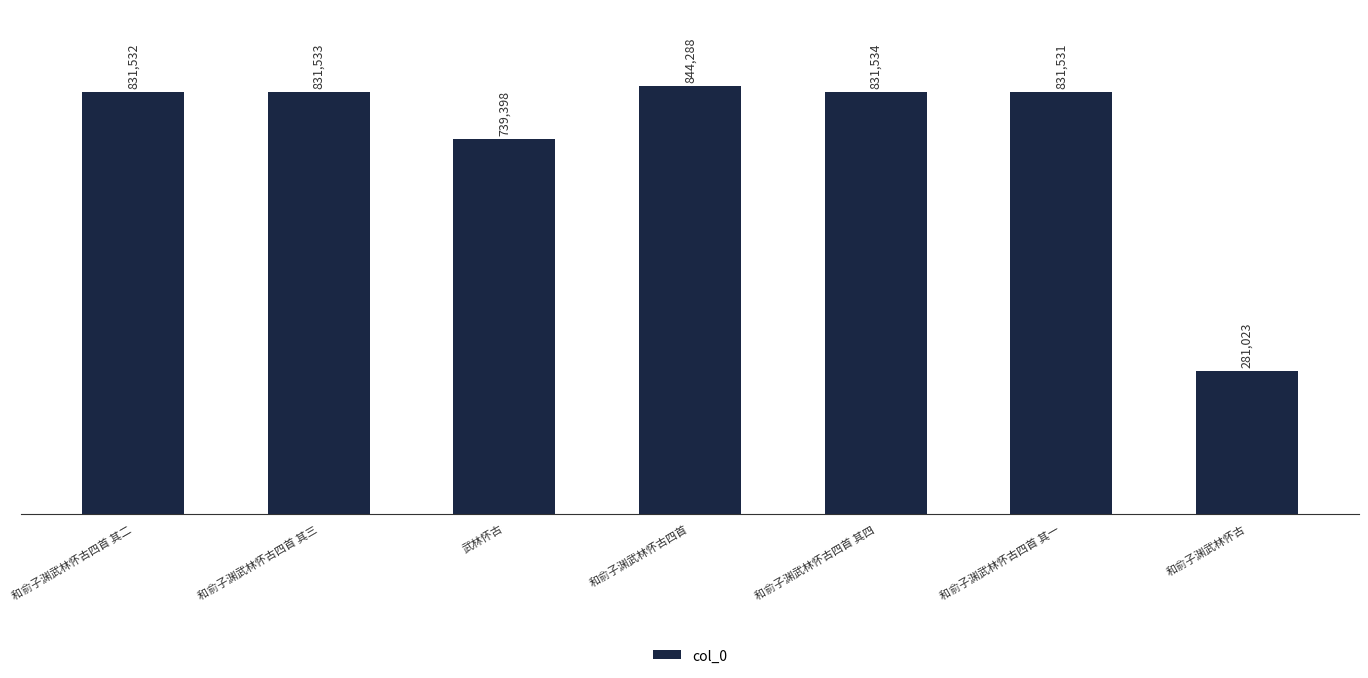

What is the average value?

741548